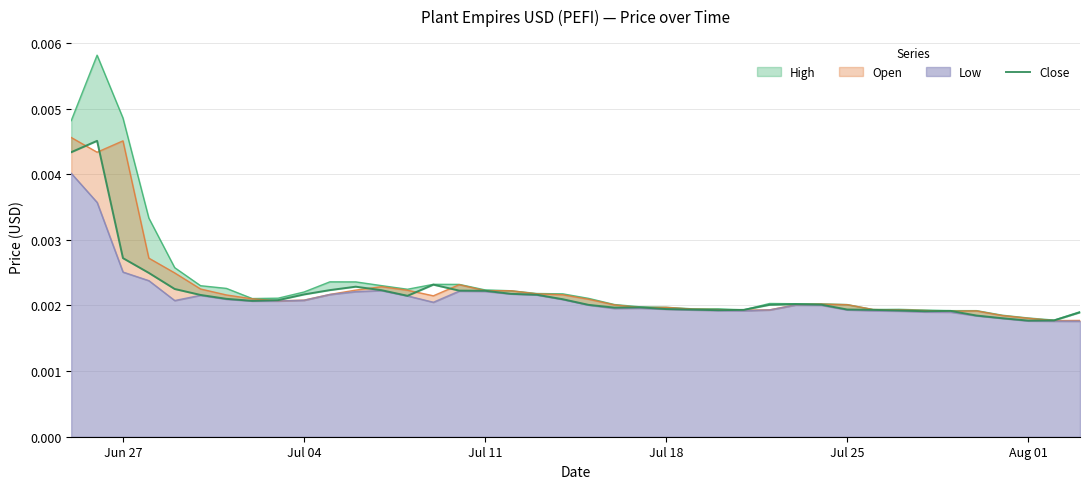

How many interior local valleys (lower than both neighbors) does the data have?

6